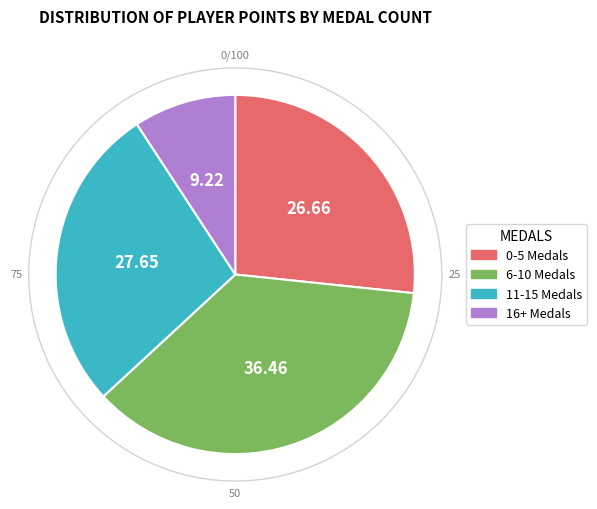

Is there any slice that represents more than half of the pie?

No